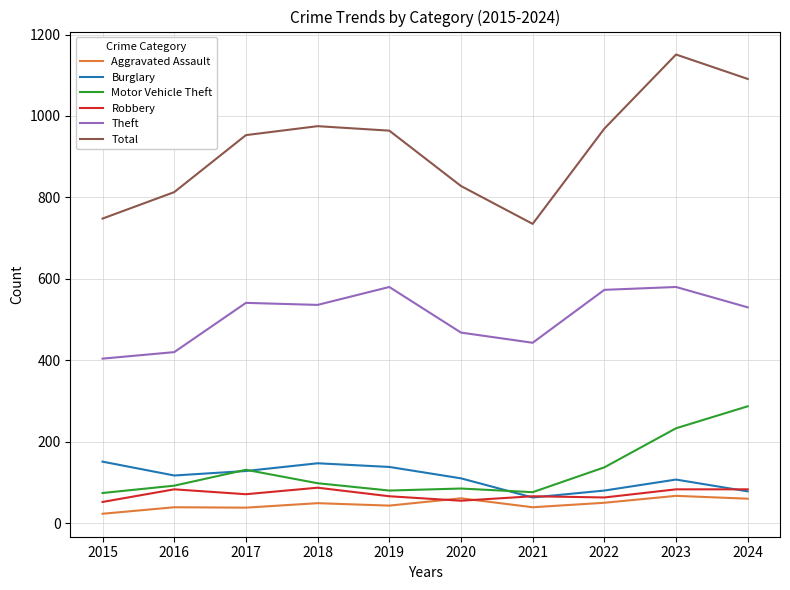

How many lines are shown in the chart?

6